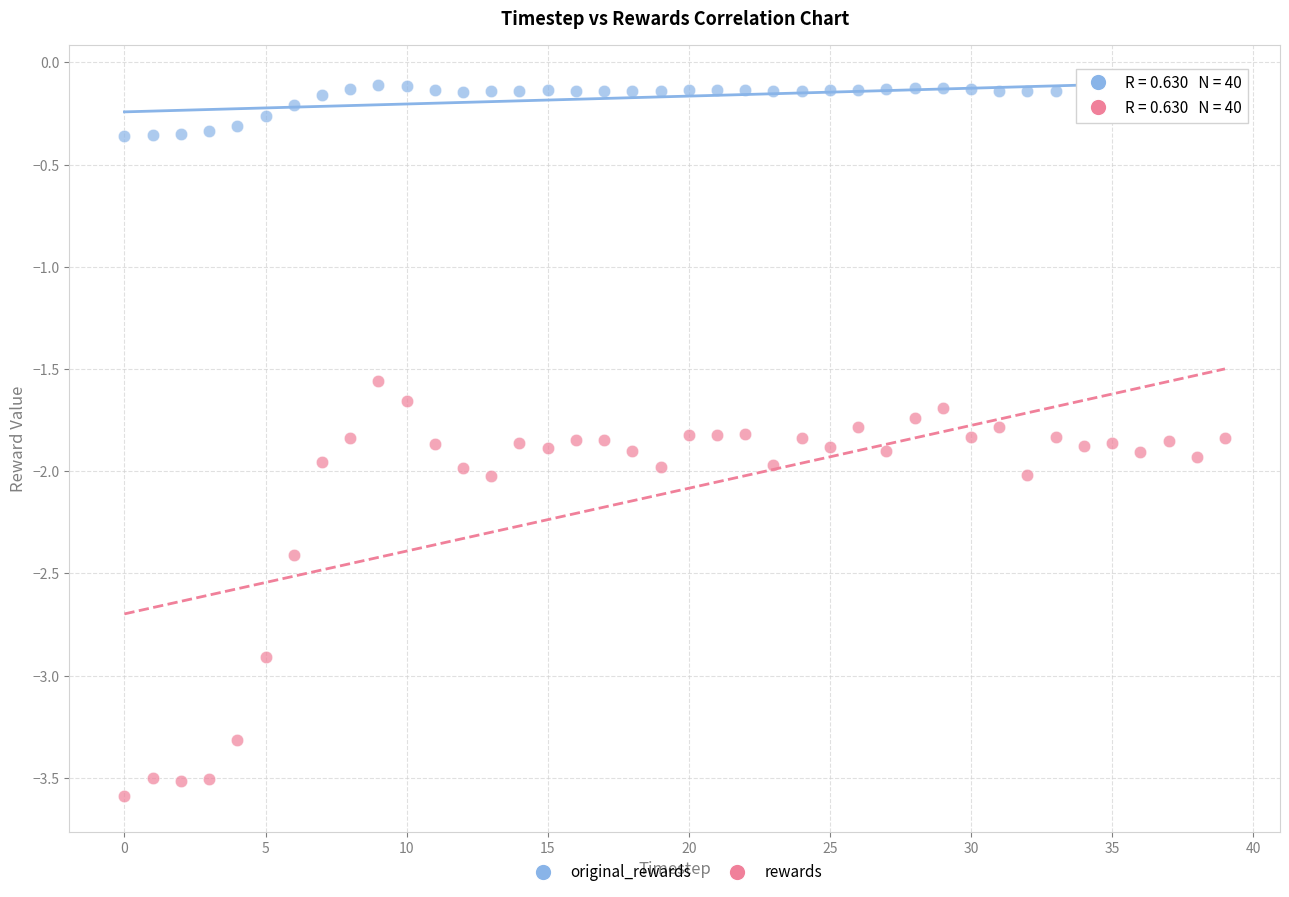

Which series has the largest Y range (max minus min)?

rewards